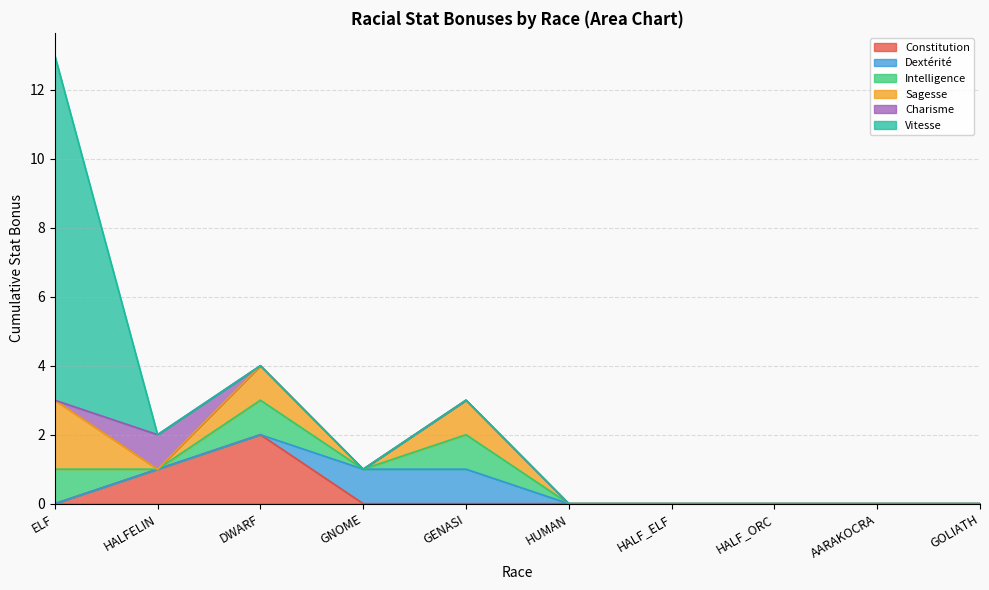

What position from the right is AARAKOCRA?

2